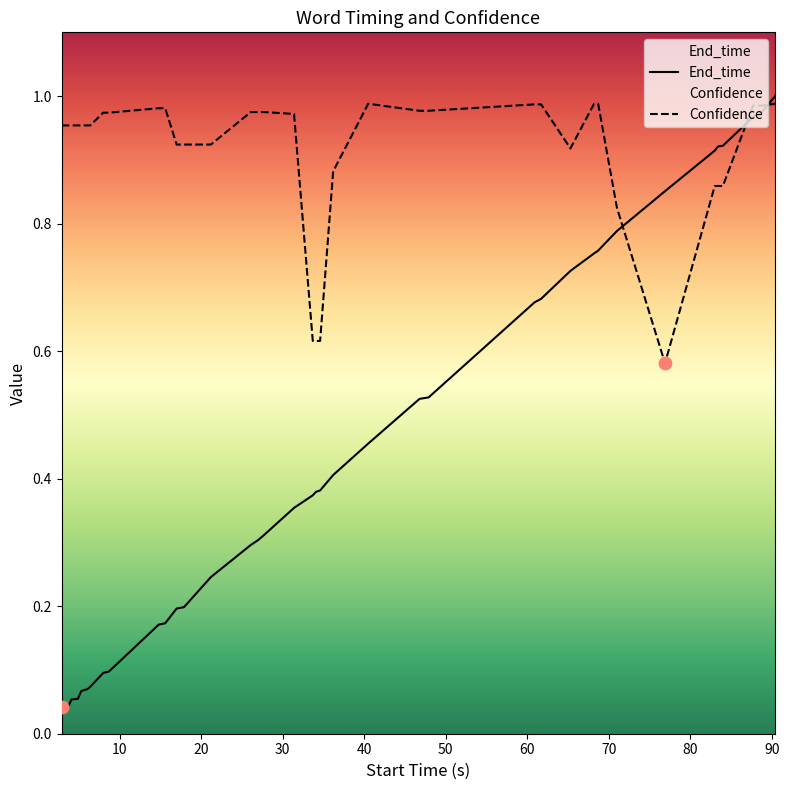

True or false: Confidence and End_time cross at least once.

True